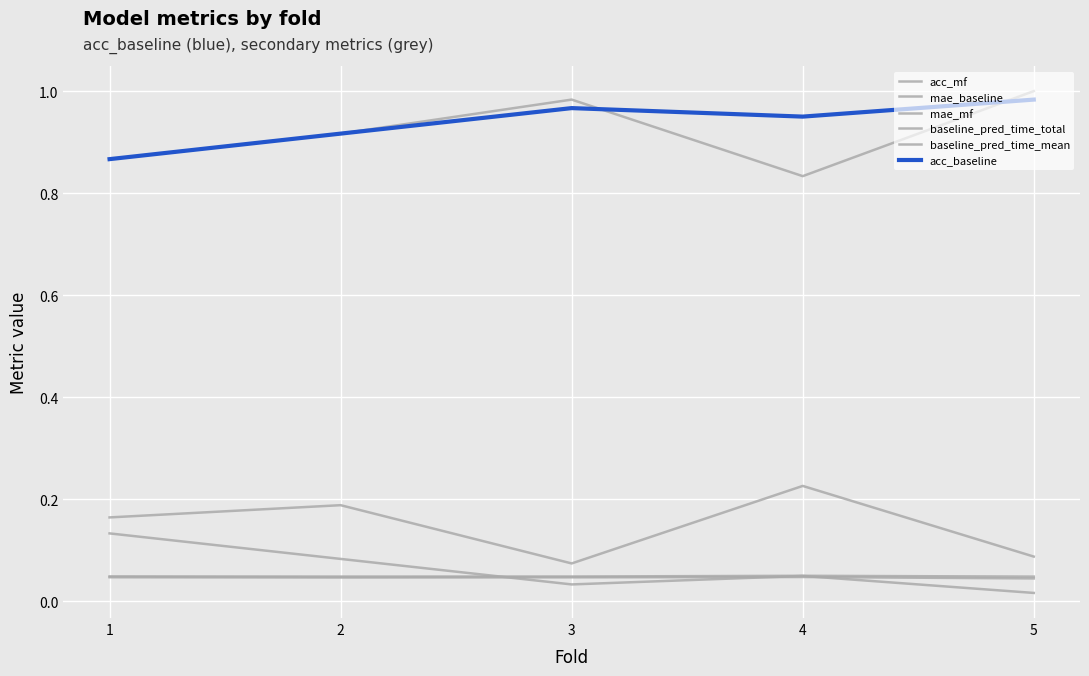

How many lines are shown in the chart?

6